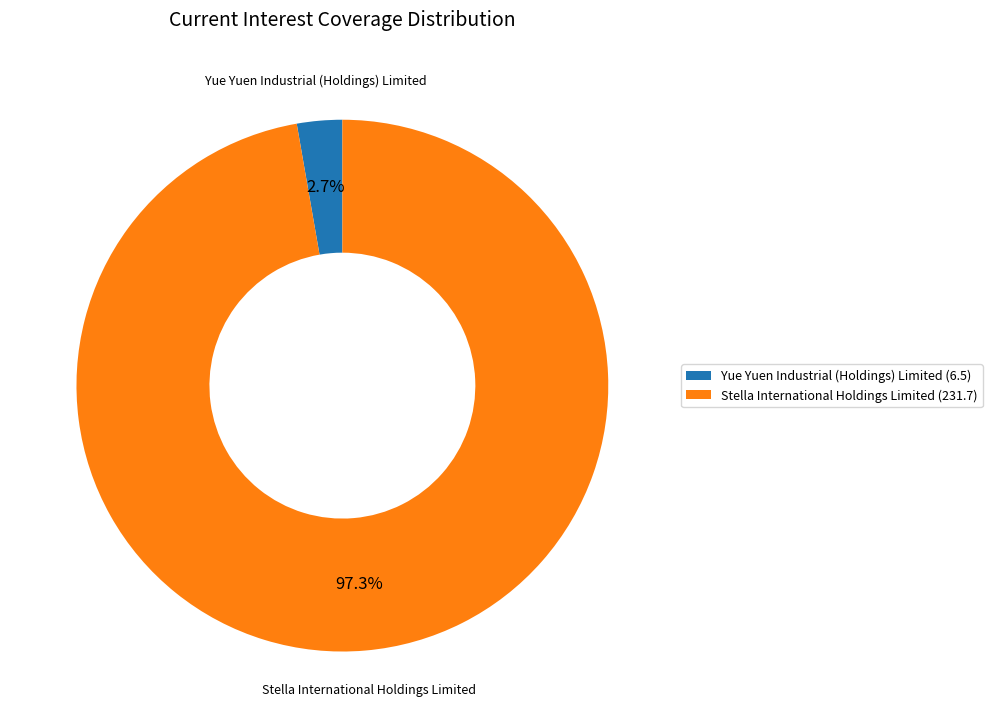

Does Yue Yuen Industrial (Holdings) Limited account for over 50% of the chart?

No